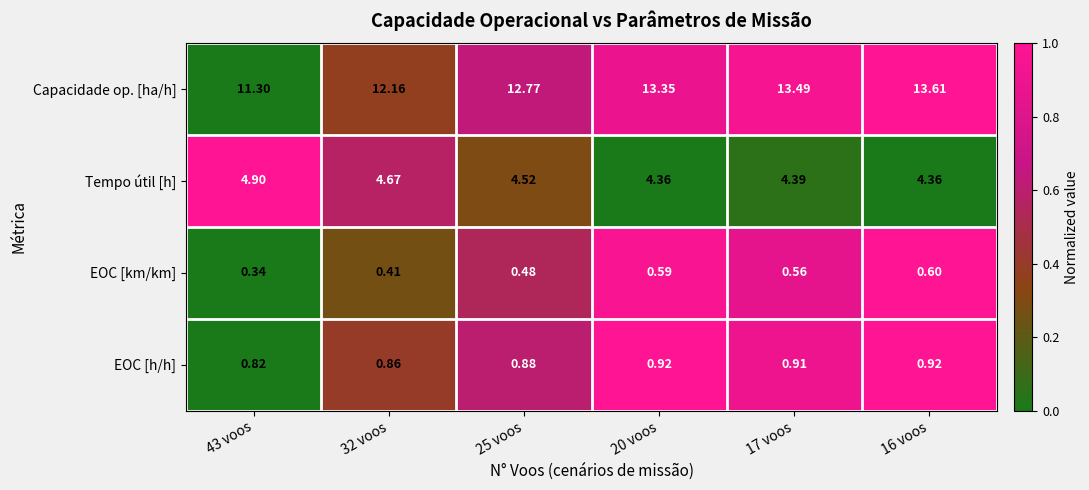

Is the value of EOC [km/km] at 32 voos greater than the value of EOC [h/h] at 25 voos?

No